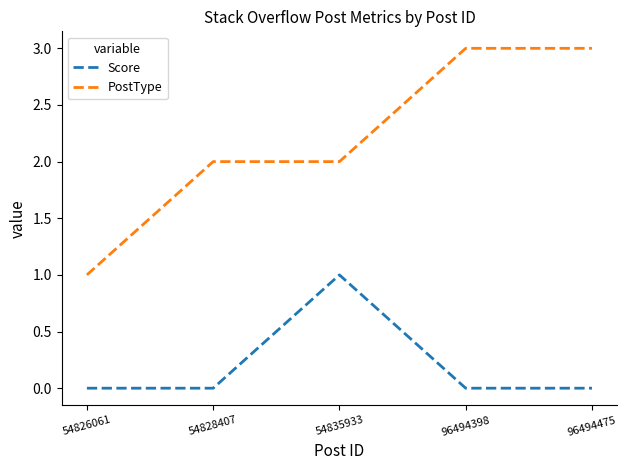

Reading left to right, list all the values displayed in this chart.

Score: 0	0	1	0	0
PostType: 1	2	2	3	3